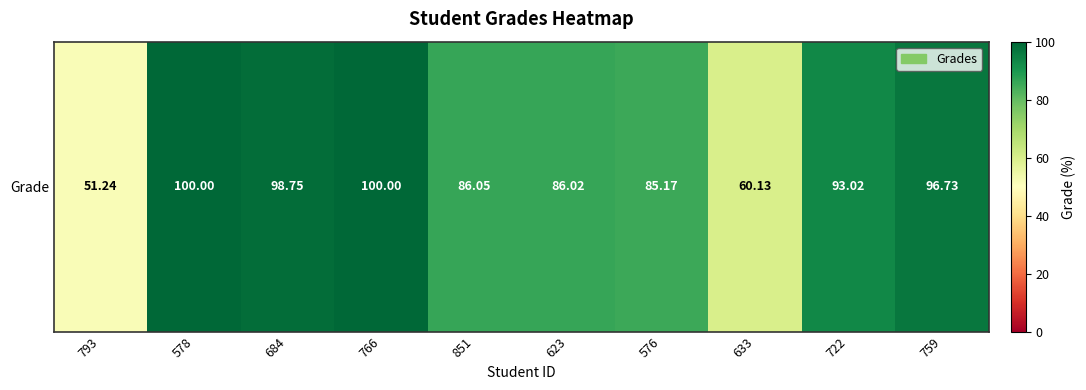

Reading right to left, extract all data points from this chart.

759=96.7	722=93.0	633=60.1	576=85.2	623=86.0	851=86.0	766=100.0	684=98.8	578=100.0	793=51.2